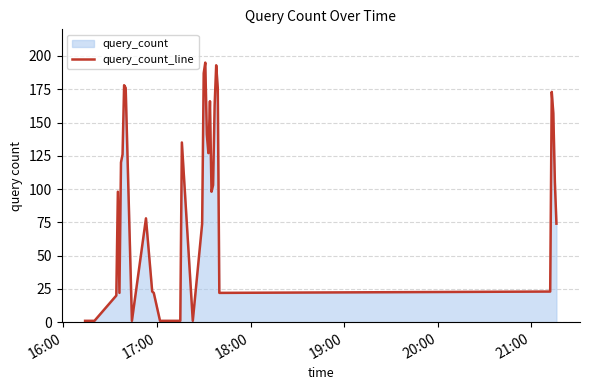

What is the difference between the maximum and minimum values?

194